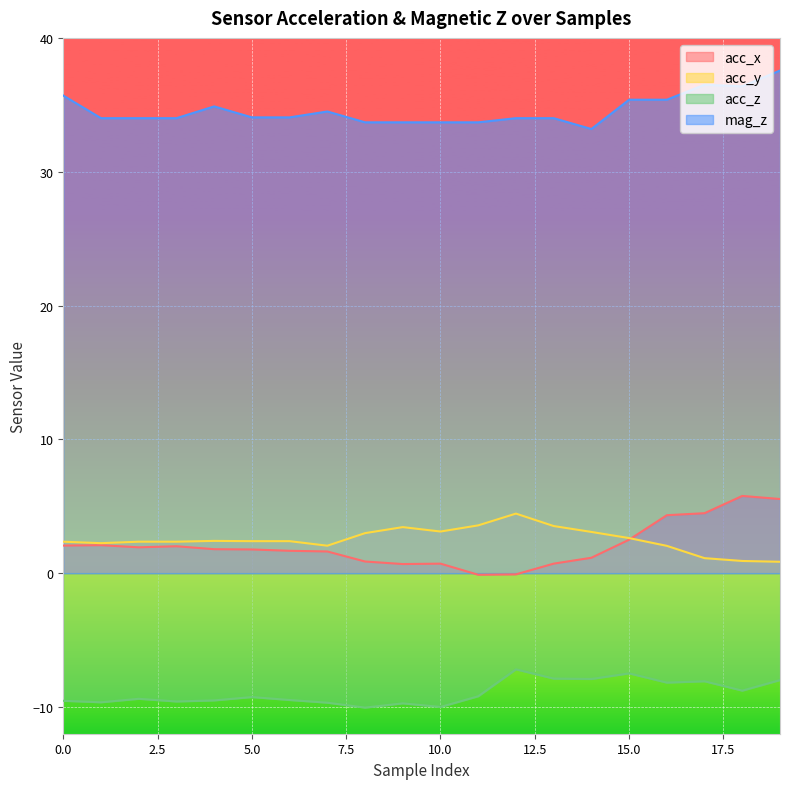

What is the spread (max minus min) of values at 7?

44.2